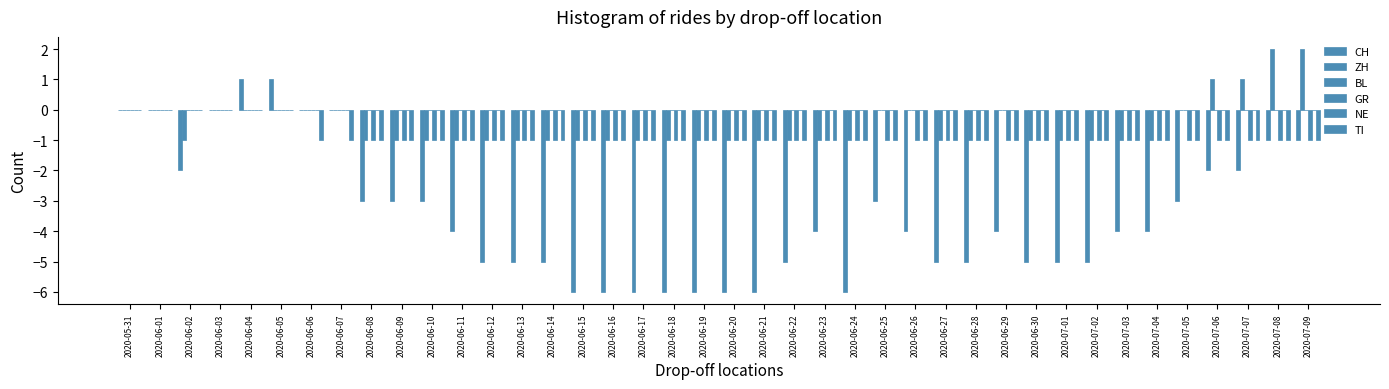

Reading left to right, transcribe all the data shown in this chart.

CH: 2020-05-31=0	2020-06-01=0	2020-06-02=-2	2020-06-03=0	2020-06-04=1	2020-06-05=1	2020-06-06=0	2020-06-07=0	2020-06-08=-3	2020-06-09=-3	2020-06-10=-3	2020-06-11=-4	2020-06-12=-5	2020-06-13=-5	2020-06-14=-5	2020-06-15=-6	2020-06-16=-6	2020-06-17=-6	2020-06-18=-6	2020-06-19=-6	2020-06-20=-6	2020-06-21=-6	2020-06-22=-5	2020-06-23=-4	2020-06-24=-6	2020-06-25=-3	2020-06-26=-4	2020-06-27=-5	2020-06-28=-5	2020-06-29=-4	2020-06-30=-5	2020-07-01=-5	2020-07-02=-5	2020-07-03=-4	2020-07-04=-4	2020-07-05=-3	2020-07-06=-2	2020-07-07=-2	2020-07-08=-1	2020-07-09=-1
ZH: 2020-05-31=0	2020-06-01=0	2020-06-02=-1	2020-06-03=0	2020-06-04=0	2020-06-05=0	2020-06-06=0	2020-06-07=0	2020-06-08=-1	2020-06-09=-1	2020-06-10=-1	2020-06-11=-1	2020-06-12=-1	2020-06-13=-1	2020-06-14=-1	2020-06-15=-1	2020-06-16=-1	2020-06-17=-1	2020-06-18=-1	2020-06-19=-1	2020-06-20=-1	2020-06-21=-1	2020-06-22=-1	2020-06-23=-1	2020-06-24=-1	2020-06-25=0	2020-06-26=0	2020-06-27=-1	2020-06-28=-1	2020-06-29=0	2020-06-30=-1	2020-07-01=-1	2020-07-02=-1	2020-07-03=-1	2020-07-04=-1	2020-07-05=0	2020-07-06=1	2020-07-07=1	2020-07-08=2	2020-07-09=2
BL: 2020-05-31=0	2020-06-01=0	2020-06-02=0	2020-06-03=0	2020-06-04=0	2020-06-05=0	2020-06-06=0	2020-06-07=0	2020-06-08=0	2020-06-09=0	2020-06-10=0	2020-06-11=0	2020-06-12=0	2020-06-13=0	2020-06-14=0	2020-06-15=0	2020-06-16=0	2020-06-17=0	2020-06-18=0	2020-06-19=0	2020-06-20=0	2020-06-21=0	2020-06-22=0	2020-06-23=0	2020-06-24=0	2020-06-25=0	2020-06-26=0	2020-06-27=0	2020-06-28=0	2020-06-29=0	2020-06-30=0	2020-07-01=0	2020-07-02=0	2020-07-03=0	2020-07-04=0	2020-07-05=0	2020-07-06=0	2020-07-07=0	2020-07-08=0	2020-07-09=0
GR: 2020-05-31=0	2020-06-01=0	2020-06-02=0	2020-06-03=0	2020-06-04=0	2020-06-05=0	2020-06-06=0	2020-06-07=0	2020-06-08=-1	2020-06-09=-1	2020-06-10=-1	2020-06-11=-1	2020-06-12=-1	2020-06-13=-1	2020-06-14=-1	2020-06-15=-1	2020-06-16=-1	2020-06-17=-1	2020-06-18=-1	2020-06-19=-1	2020-06-20=-1	2020-06-21=-1	2020-06-22=-1	2020-06-23=-1	2020-06-24=-1	2020-06-25=-1	2020-06-26=-1	2020-06-27=-1	2020-06-28=-1	2020-06-29=-1	2020-06-30=-1	2020-07-01=-1	2020-07-02=-1	2020-07-03=-1	2020-07-04=-1	2020-07-05=-1	2020-07-06=-1	2020-07-07=-1	2020-07-08=-1	2020-07-09=-1
NE: 2020-05-31=0	2020-06-01=0	2020-06-02=0	2020-06-03=0	2020-06-04=0	2020-06-05=0	2020-06-06=0	2020-06-07=0	2020-06-08=0	2020-06-09=0	2020-06-10=0	2020-06-11=0	2020-06-12=0	2020-06-13=0	2020-06-14=0	2020-06-15=0	2020-06-16=0	2020-06-17=0	2020-06-18=0	2020-06-19=0	2020-06-20=0	2020-06-21=0	2020-06-22=0	2020-06-23=0	2020-06-24=0	2020-06-25=0	2020-06-26=0	2020-06-27=0	2020-06-28=0	2020-06-29=0	2020-06-30=0	2020-07-01=0	2020-07-02=0	2020-07-03=0	2020-07-04=0	2020-07-05=0	2020-07-06=0	2020-07-07=0	2020-07-08=0	2020-07-09=0
TI: 2020-05-31=0	2020-06-01=0	2020-06-02=0	2020-06-03=0	2020-06-04=0	2020-06-05=0	2020-06-06=-1	2020-06-07=-1	2020-06-08=-1	2020-06-09=-1	2020-06-10=-1	2020-06-11=-1	2020-06-12=-1	2020-06-13=-1	2020-06-14=-1	2020-06-15=-1	2020-06-16=-1	2020-06-17=-1	2020-06-18=-1	2020-06-19=-1	2020-06-20=-1	2020-06-21=-1	2020-06-22=-1	2020-06-23=-1	2020-06-24=-1	2020-06-25=-1	2020-06-26=-1	2020-06-27=-1	2020-06-28=-1	2020-06-29=-1	2020-06-30=-1	2020-07-01=-1	2020-07-02=-1	2020-07-03=-1	2020-07-04=-1	2020-07-05=-1	2020-07-06=-1	2020-07-07=-1	2020-07-08=-1	2020-07-09=-1